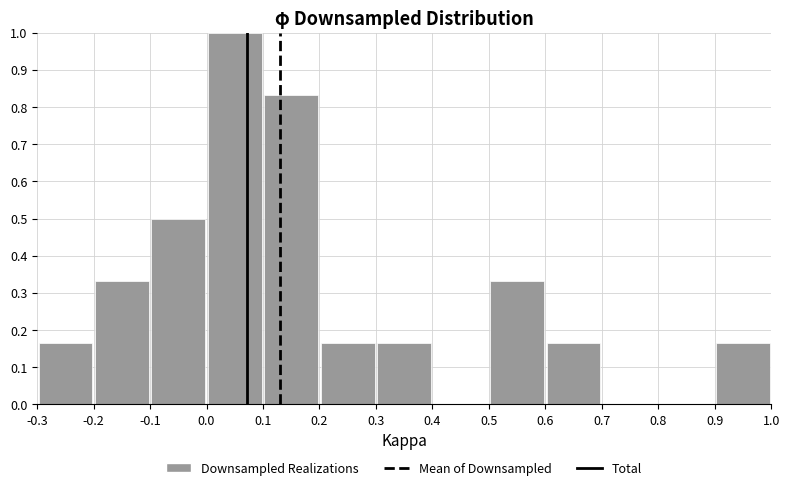

What is the height of the bar covering 0.0 to 0.1 on the x-axis? The values are not printed on the chart, so give them approximately, as read against the axis.

1.00